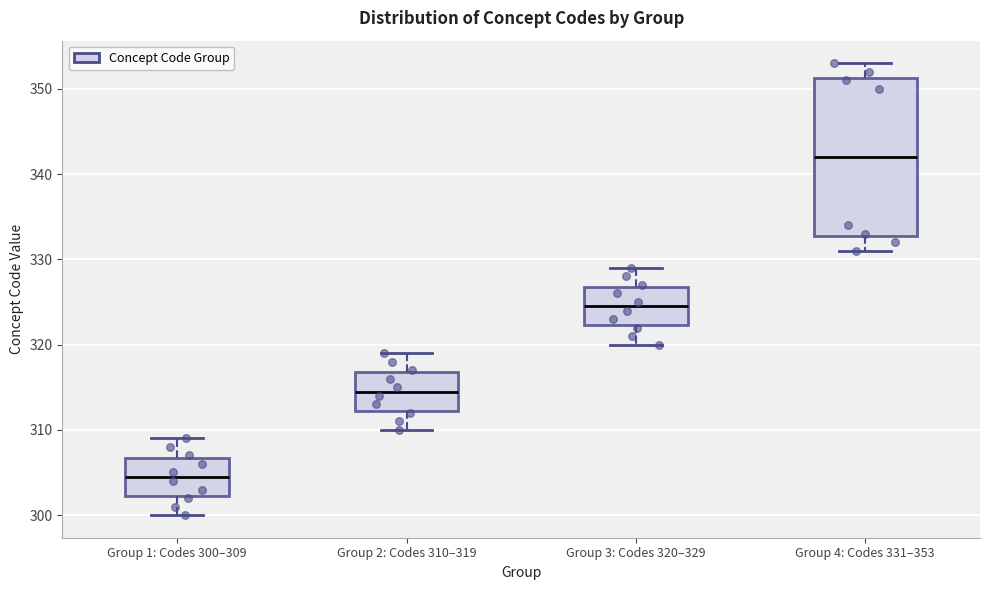

Reading left to right, transcribe this box plot: for each box, give where its median line is, the range the box spans, and where its two whiskers end, as read against the y-axis. The values are not printed on the chart, so give them approximately, as read against the axis.

Group 1: Codes 300–309: median 305, box 302 to 307, whiskers 300 to 309
Group 2: Codes 310–319: median 315, box 312 to 317, whiskers 310 to 319
Group 3: Codes 320–329: median 325, box 322 to 327, whiskers 320 to 329
Group 4: Codes 331–353: median 342, box 333 to 351, whiskers 331 to 353